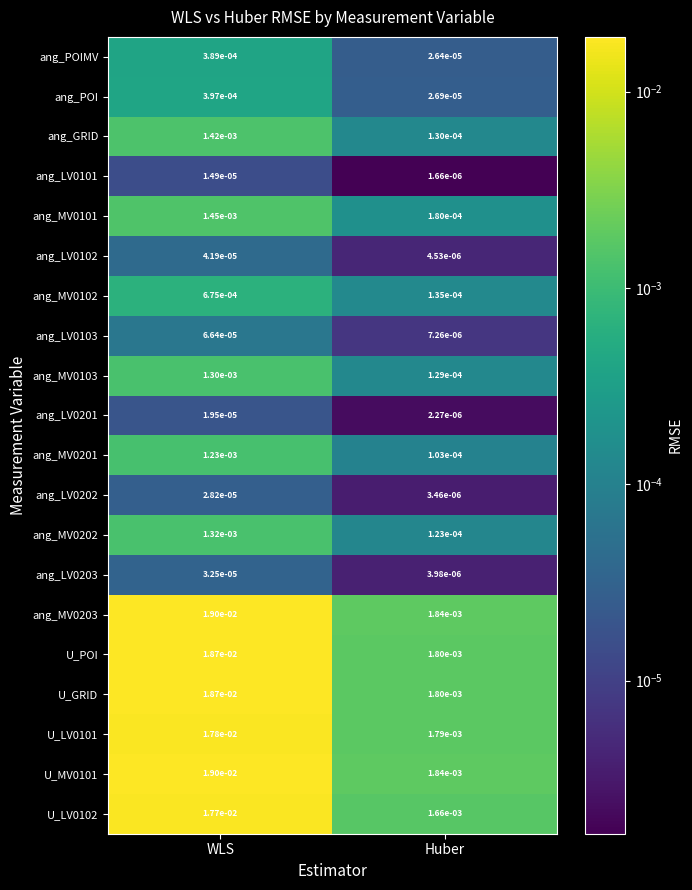

At which category is the sum across all series the highest?

WLS